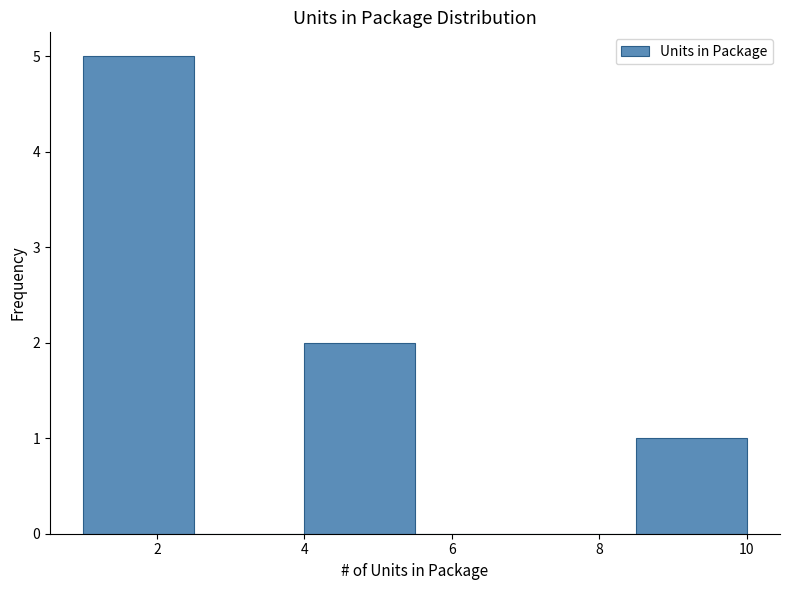

What is the height of the bar covering 4.0 to 5.5 on the x-axis? Neither the bar edges nor the heights are printed on the chart, so give them approximately, as read against the axes.

2